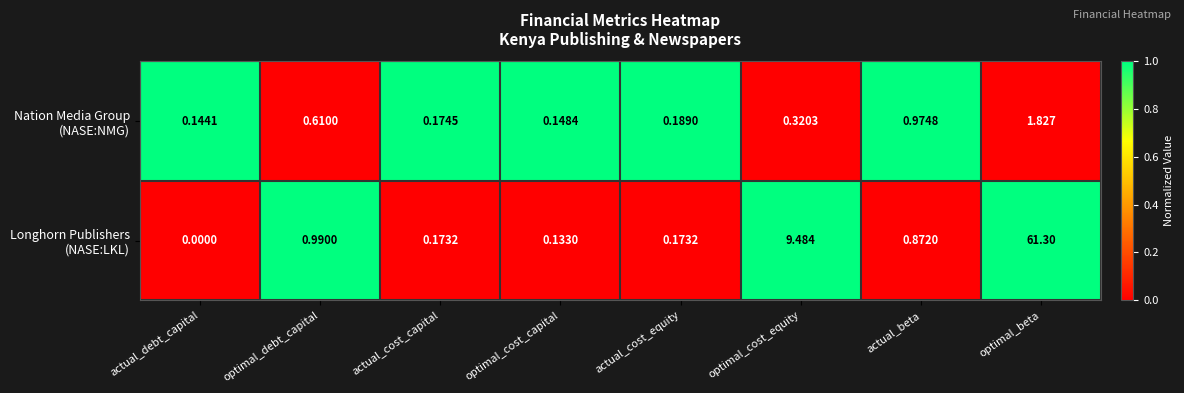

At which category is the sum across all series the highest?

optimal_beta